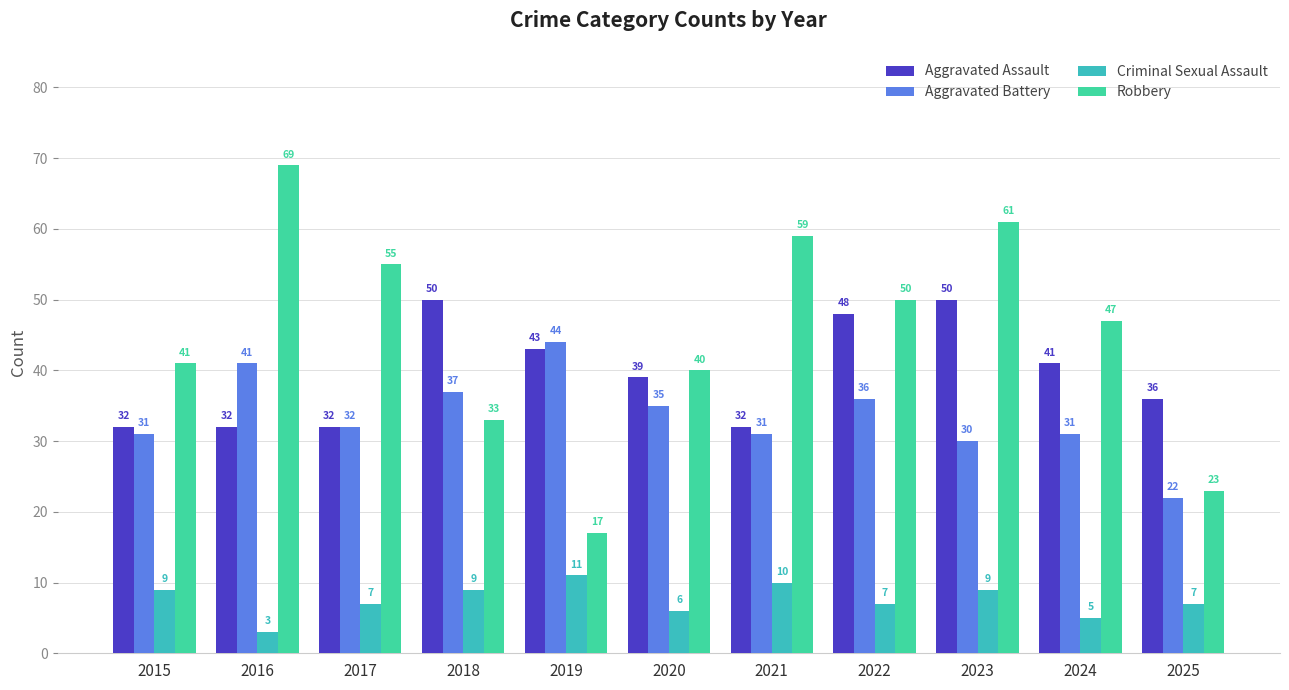

What is the smallest value displayed?

3